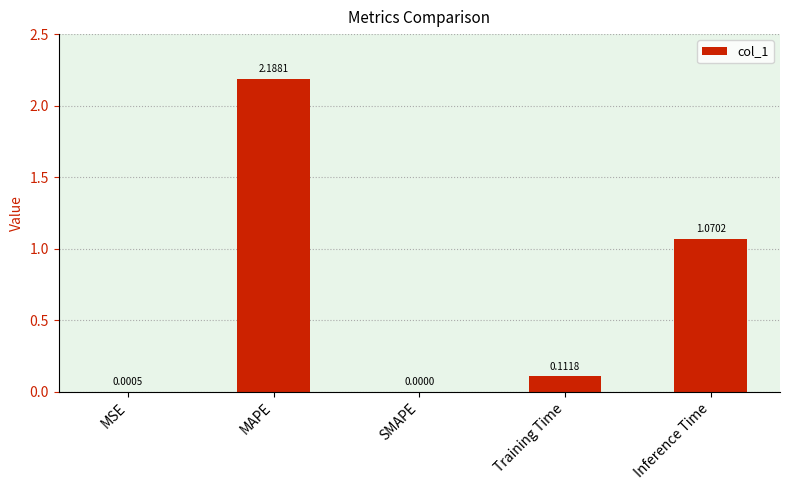

Are the bars horizontal?

No